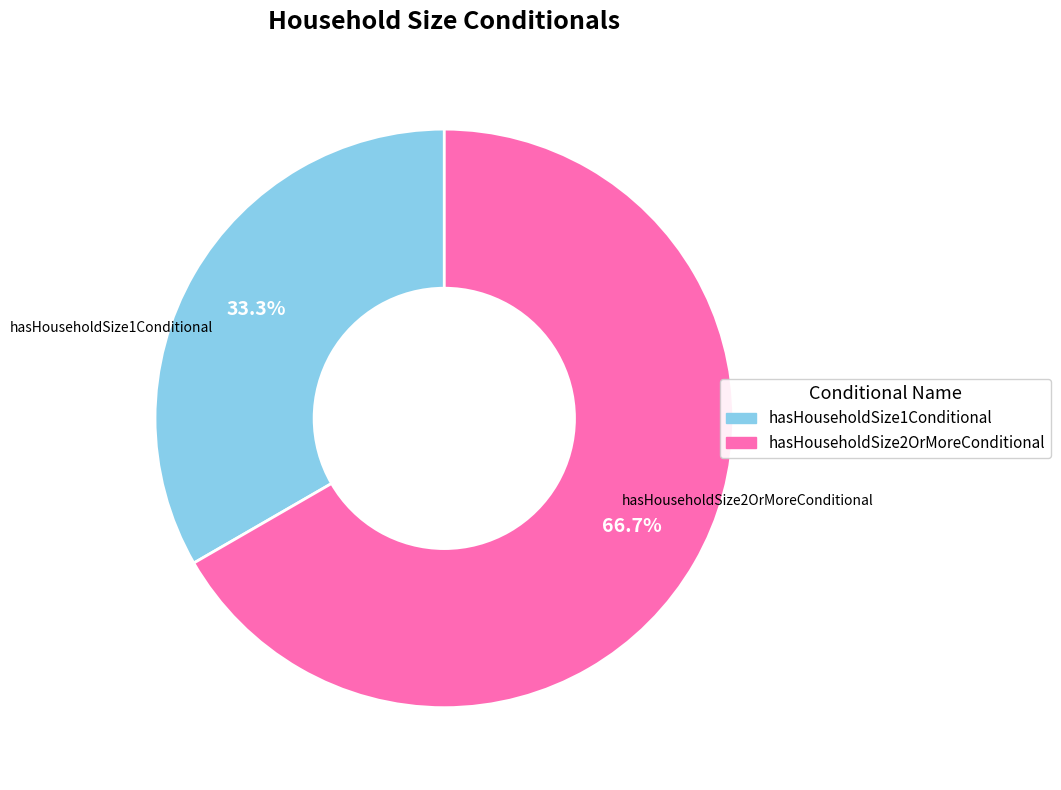

Which category has the smallest portion of the pie?

hasHouseholdSize1Conditional